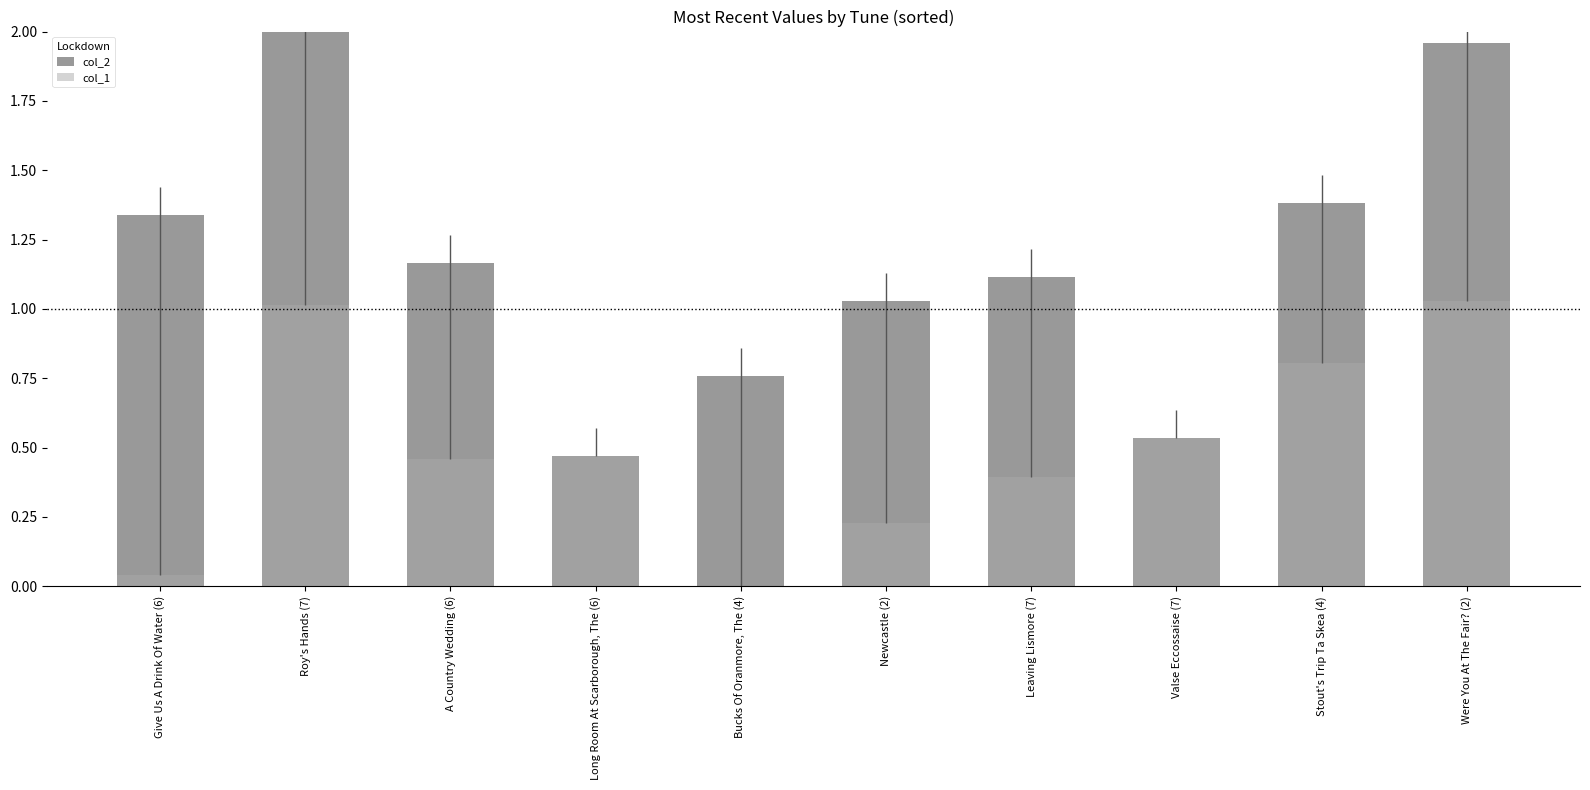

What is the difference between the maximum and minimum values in the col_2 series?

1.5